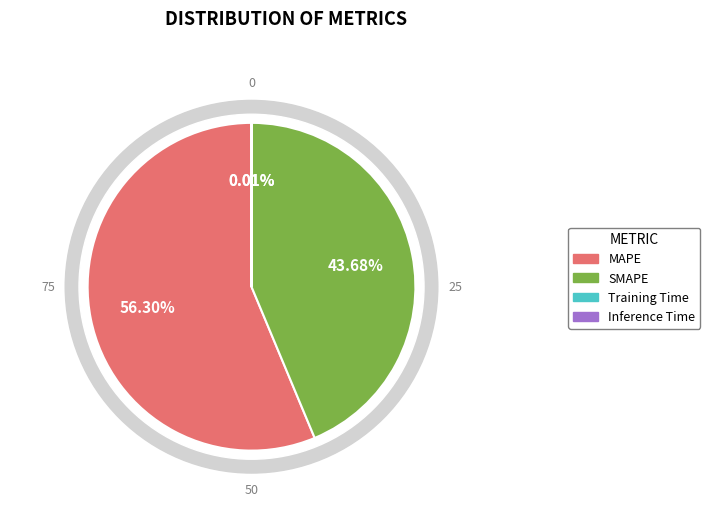

Rank the categories by value from lowest to highest.

Training Time, Inference Time, SMAPE, MAPE